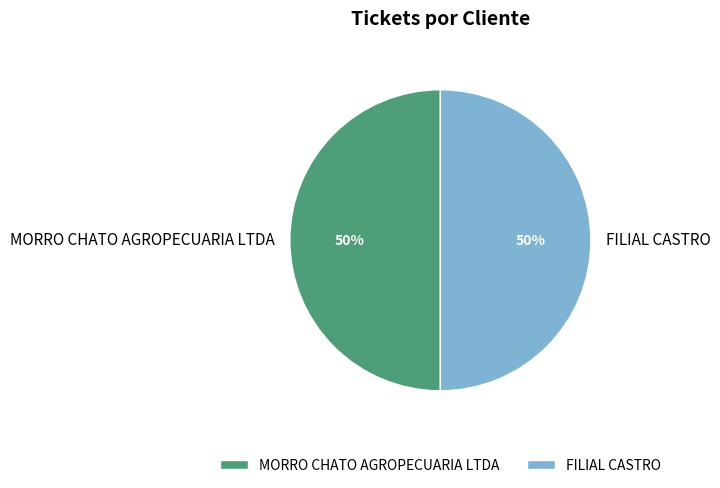

Do FILIAL CASTRO and MORRO CHATO AGROPECUARIA LTDA together represent more than half of the pie?

Yes